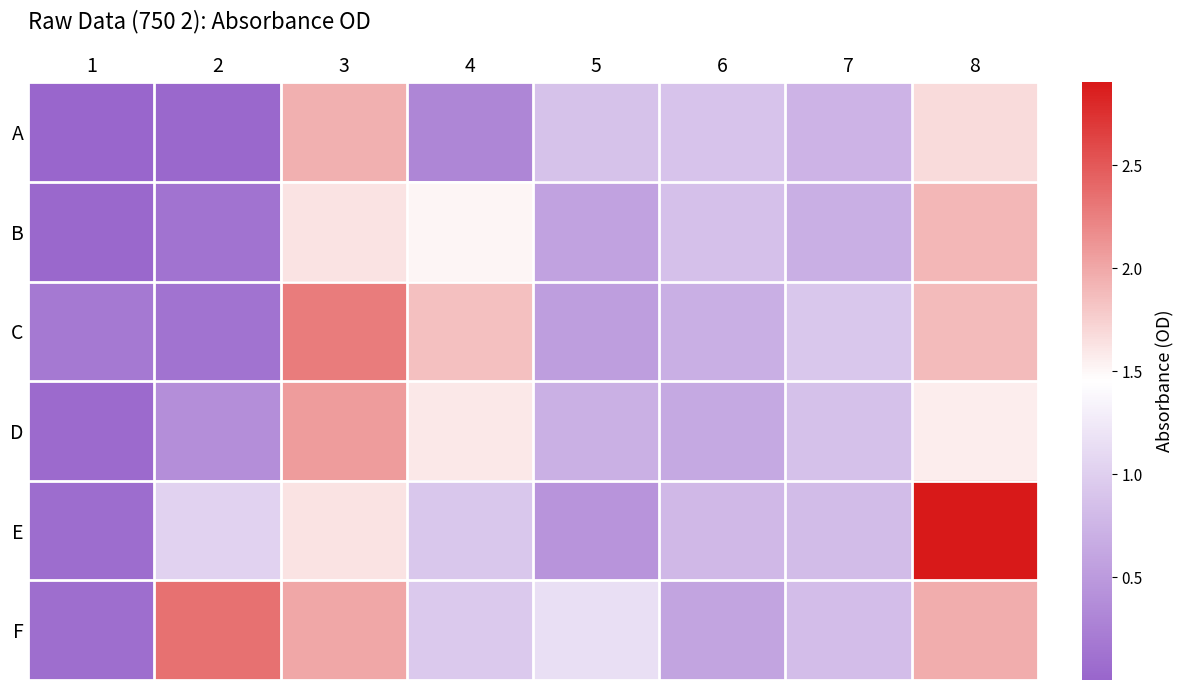

How many series are shown in this chart?

6